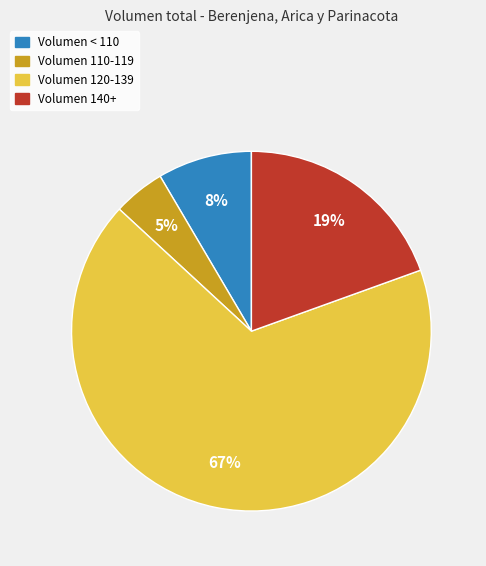

To the nearest percent, what is the difference between the largest and smallest slice percentages?

63%